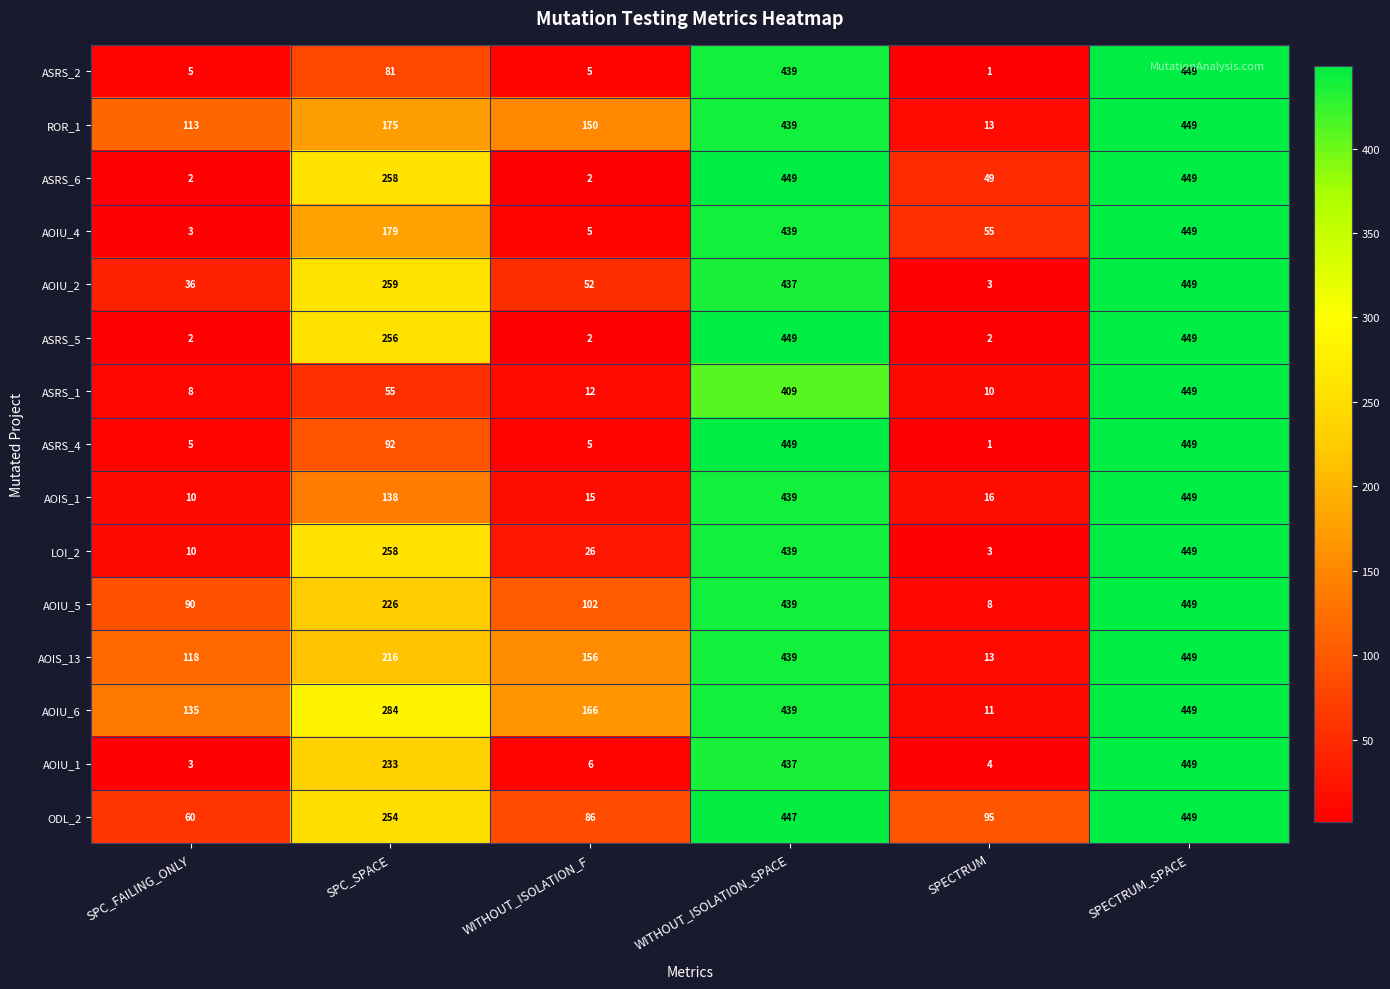

What is the highest value of the ASRS_2 series?

449